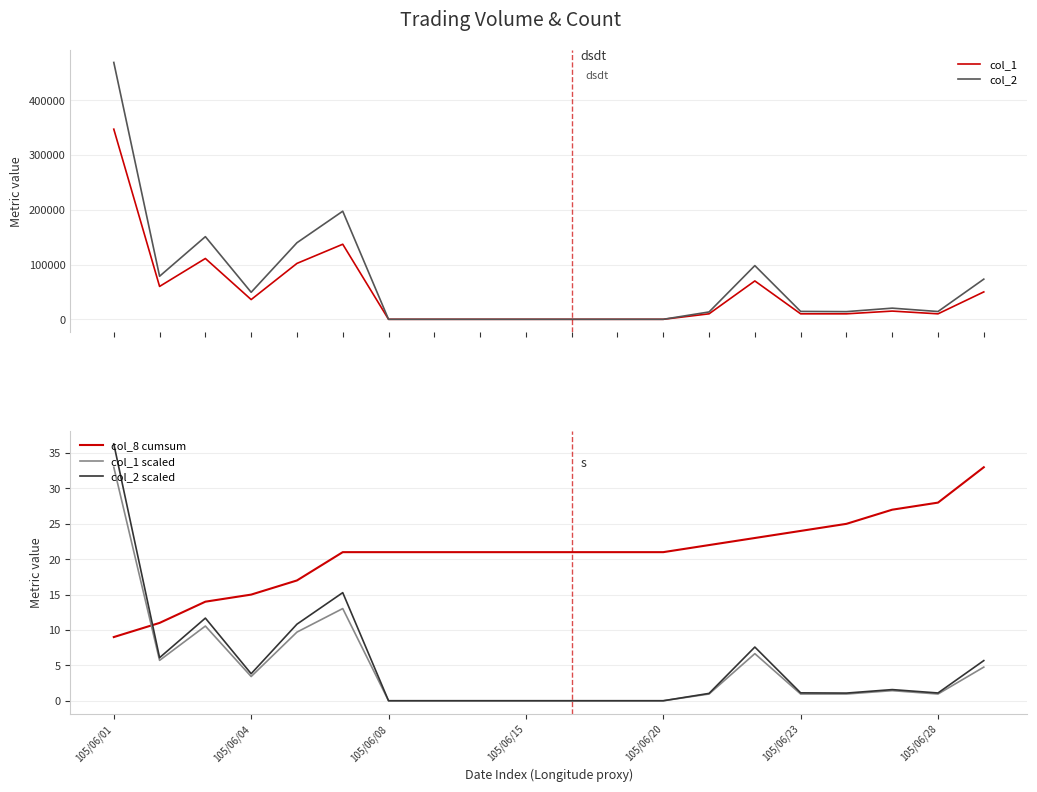

Count the number of categories in the chart.

20